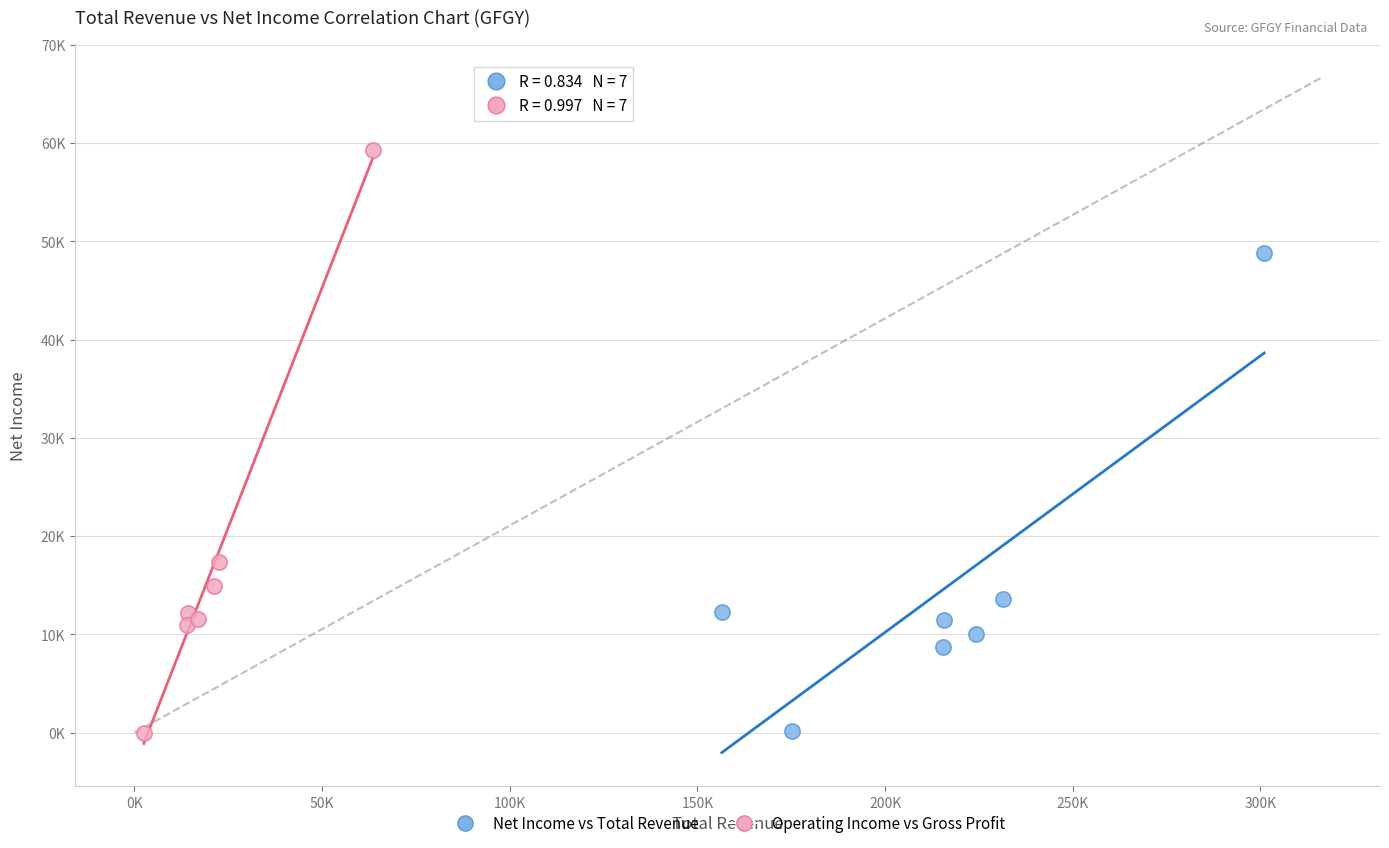

Which series reaches the maximum Y coordinate?

Operating Income vs Gross Profit